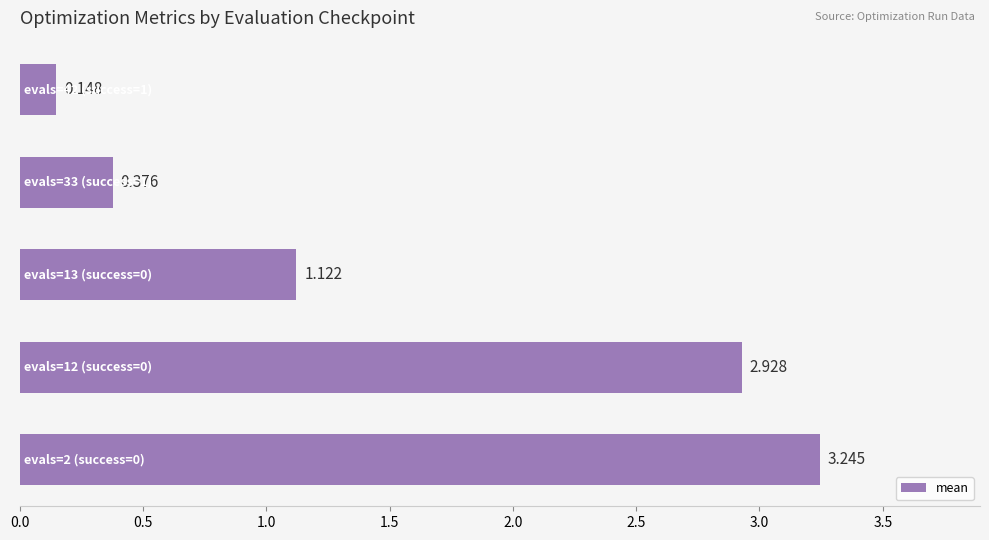

How many values are below 1?

2